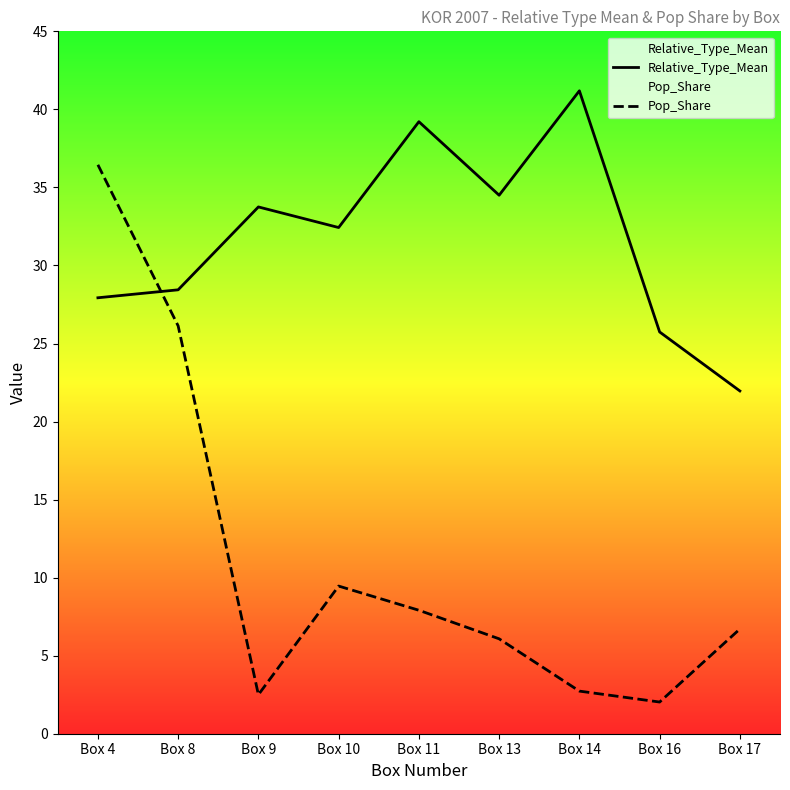

Rank the categories by Relative_Type_Mean value from lowest to highest.

Box 17, Box 16, Box 4, Box 8, Box 10, Box 9, Box 13, Box 11, Box 14